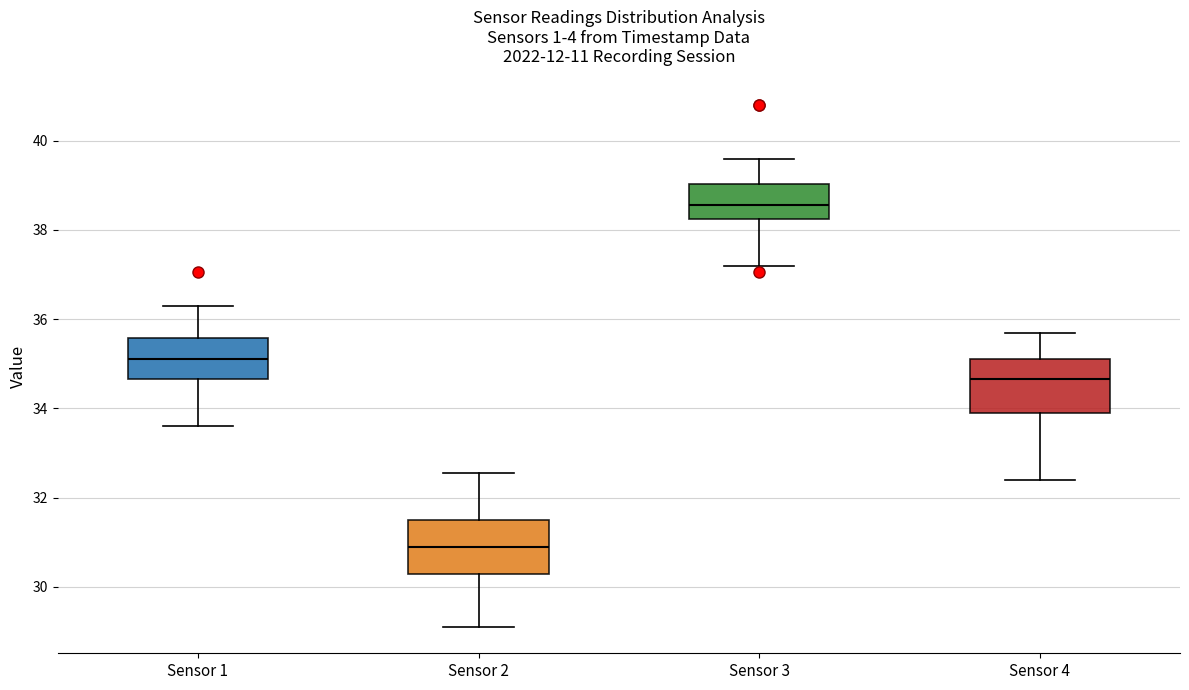

Which box's median line is the highest?

Sensor 3